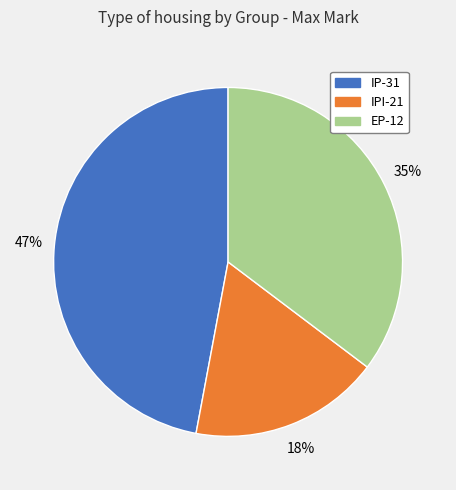

Which has a higher value, EP-12 or IPI-21?

EP-12